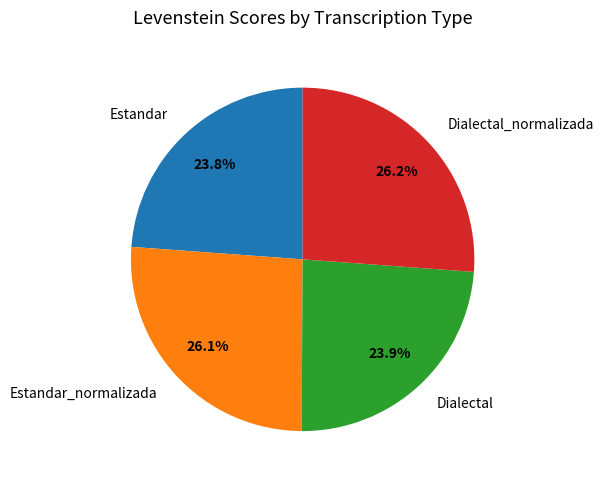

To the nearest percent, what percentage of the pie is Estandar?

24%